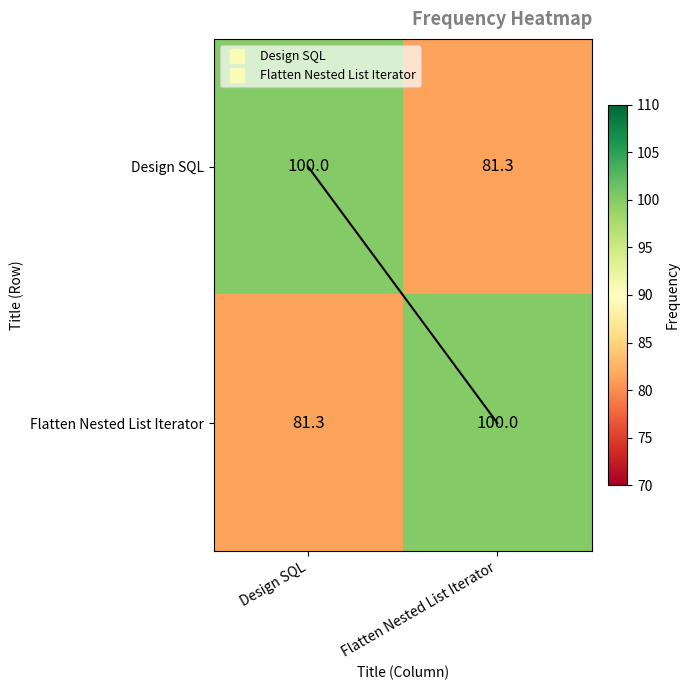

What is the difference between the highest and lowest values at Flatten Nested List Iterator?

18.7